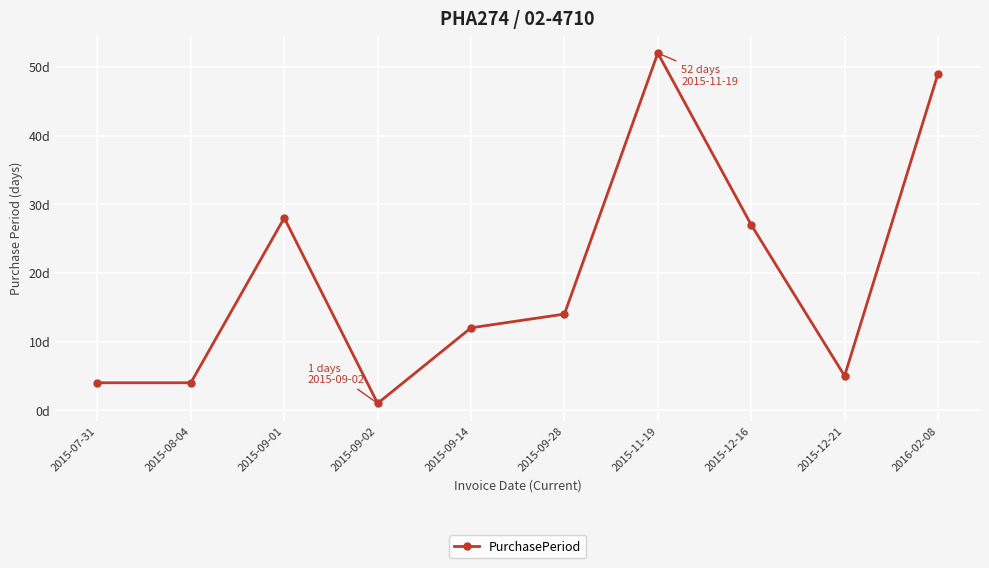

The chart shows a value of 27 at 2015-12-16. True or false?

True